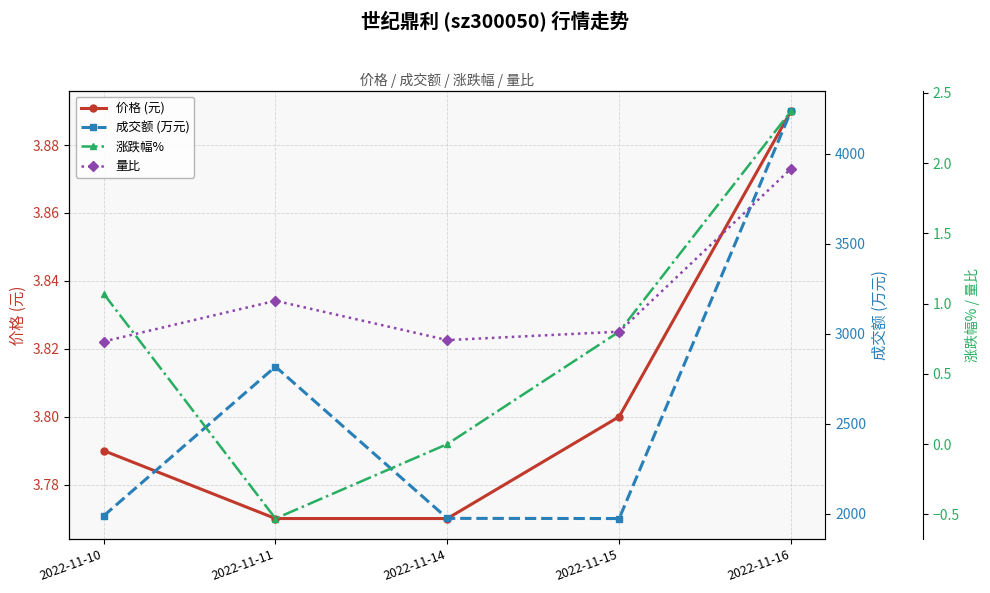

The value of 涨跌幅% at 2022-11-14 is 1.6. True or false?

False